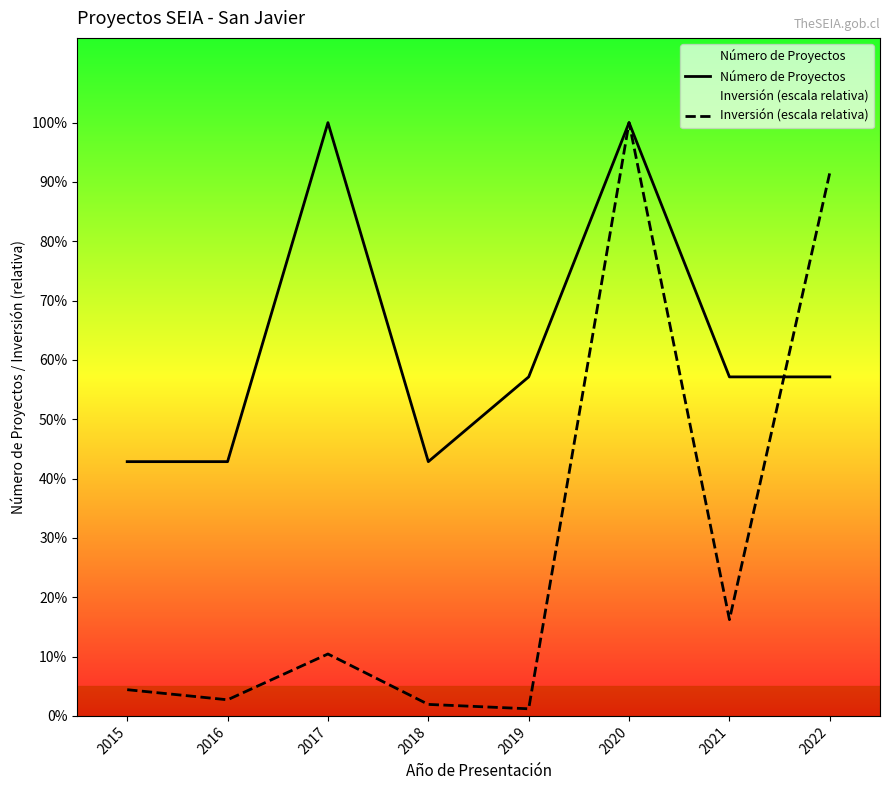

What is the difference between the maximum and minimum values in the Número de Proyectos series?

4.0